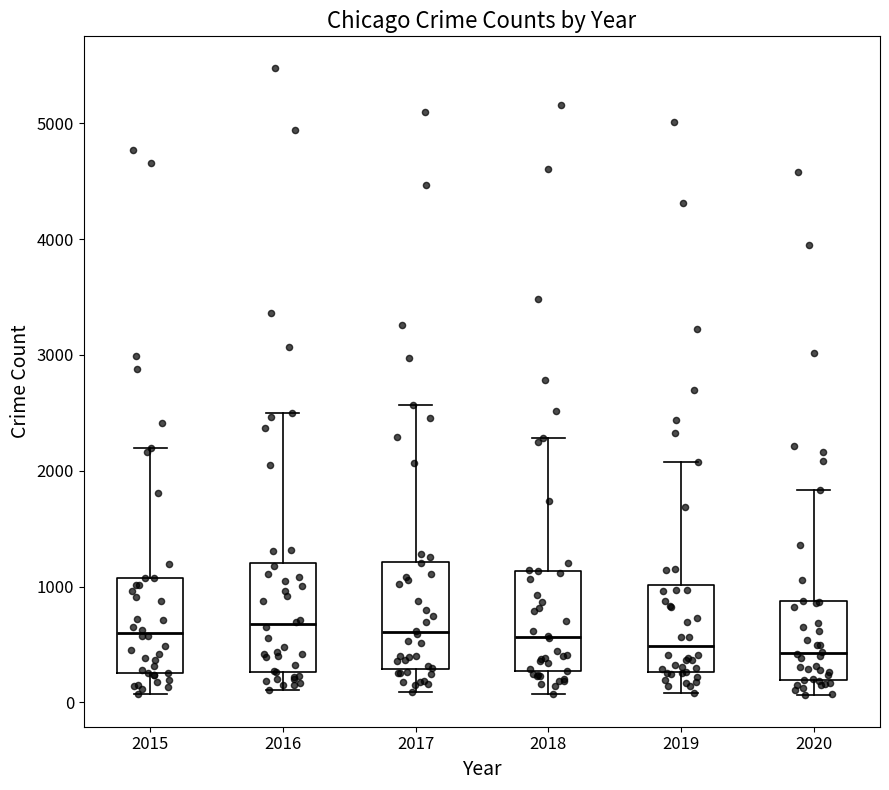

Where does the median line of the box at x = 2020 sit on the y-axis? The values are not printed on the chart, so give them approximately, as read against the axis.

400